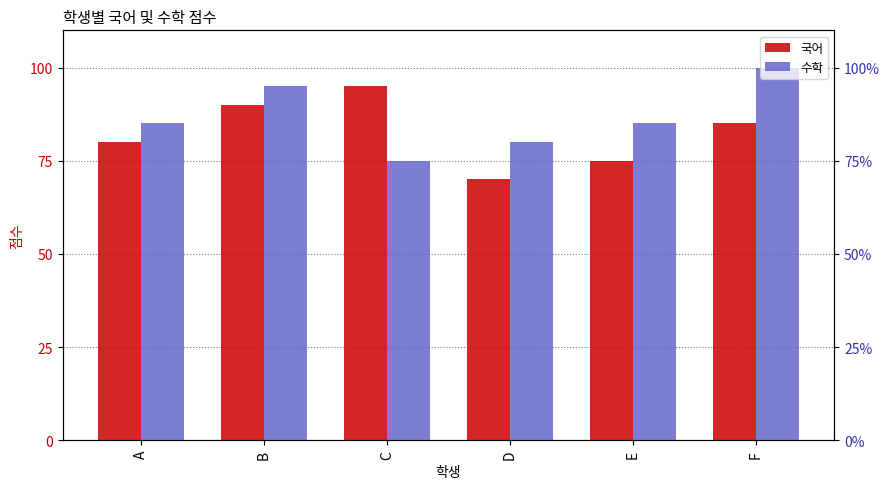

True or false: 국어 has a value of 75 at E.

True